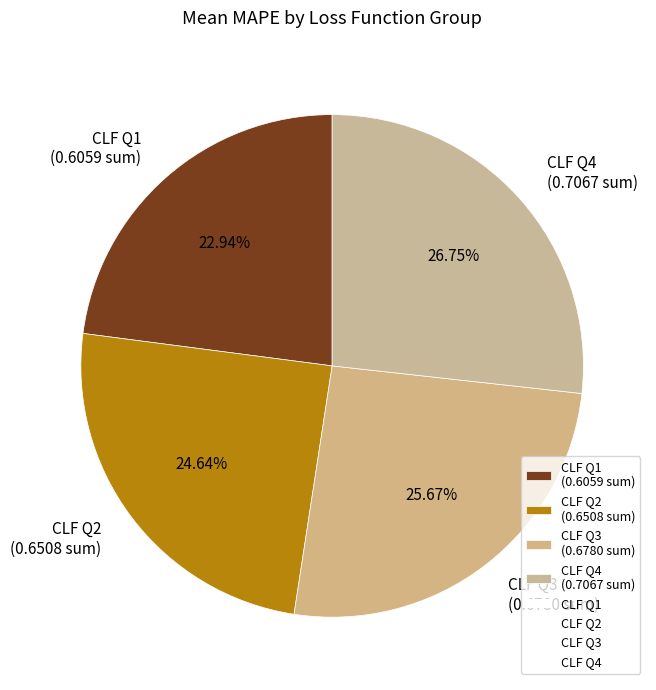

Rank the categories by value from highest to lowest.

CLF Q4 (0.7067 sum), CLF Q3 (0.6780 sum), CLF Q2 (0.6508 sum), CLF Q1 (0.6059 sum)